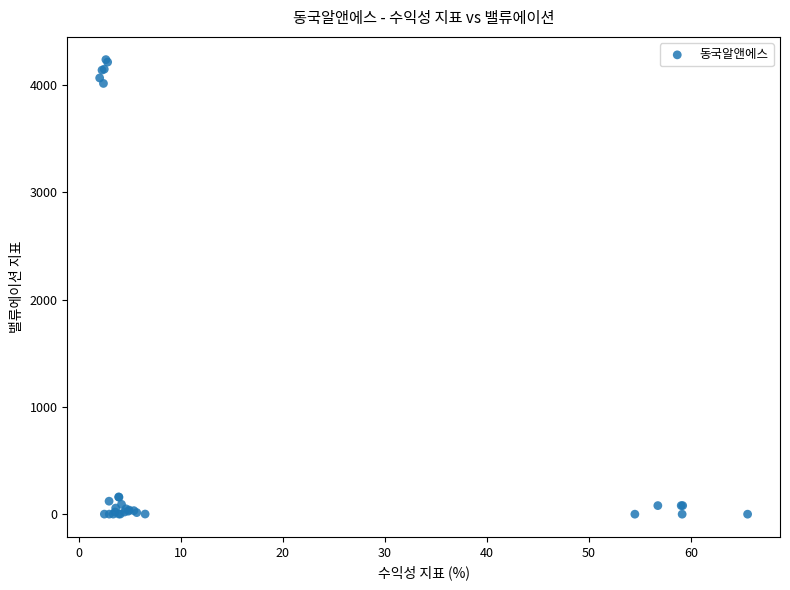

What Y value in the scatter plot is closest to 2118?

4015.0